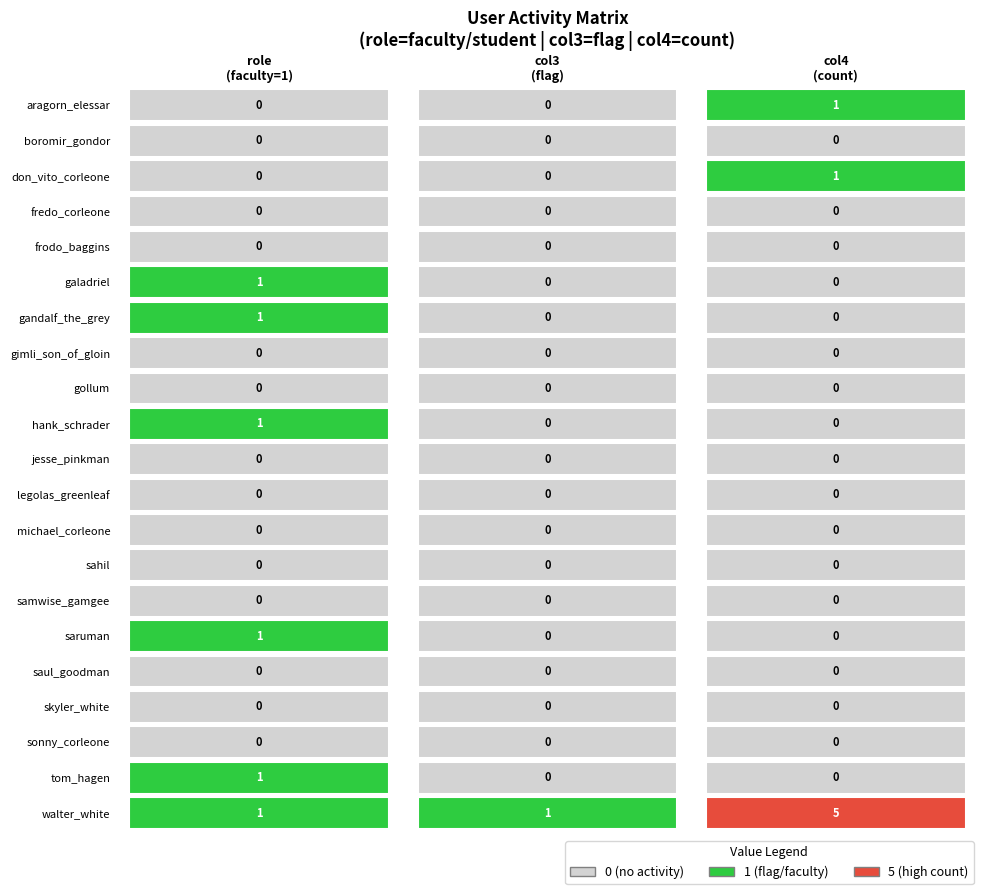

Between sahil and gollum, which is larger?

sahil